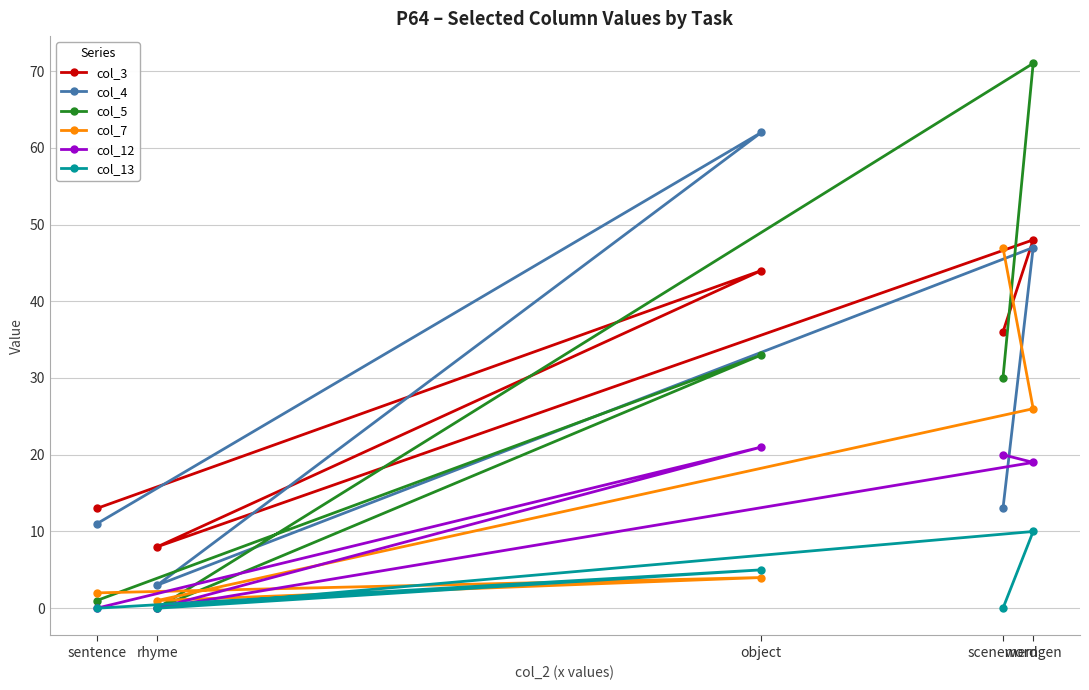

What is the difference between the highest and lowest values at sentence?

13